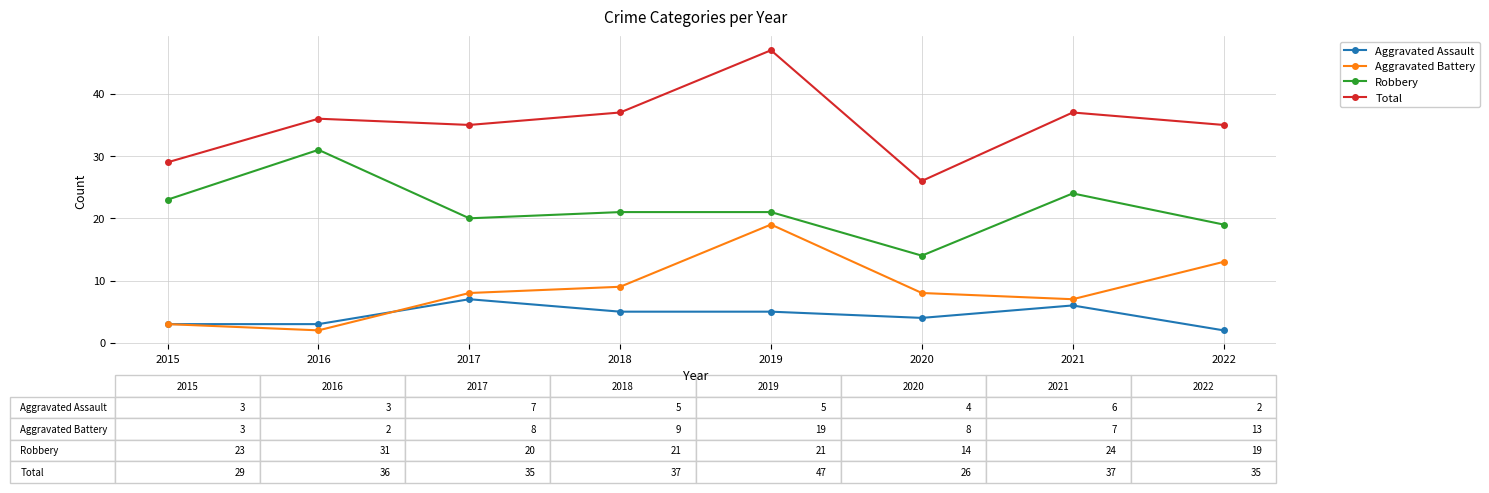

Reading left to right, extract all data points from this chart.

Aggravated Assault: 3	3	7	5	5	4	6	2
Aggravated Battery: 3	2	8	9	19	8	7	13
Robbery: 23	31	20	21	21	14	24	19
Total: 29	36	35	37	47	26	37	35